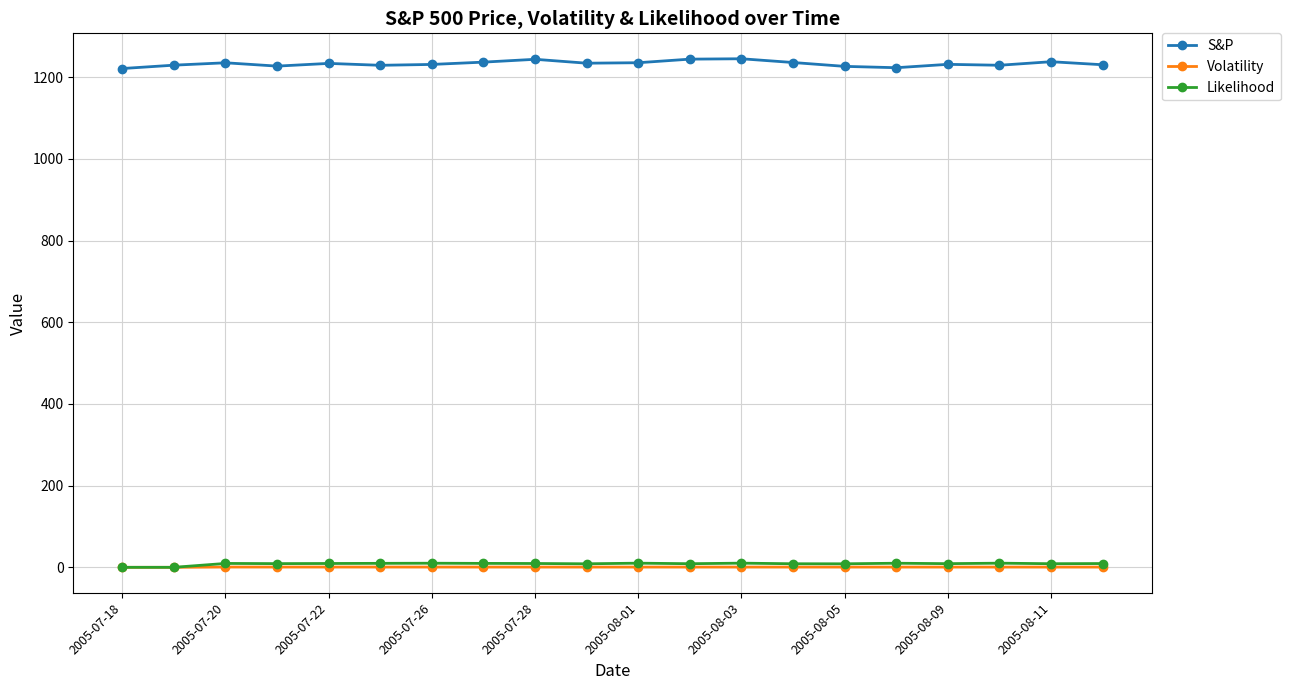

Which series has the largest total across all categories?

S&P